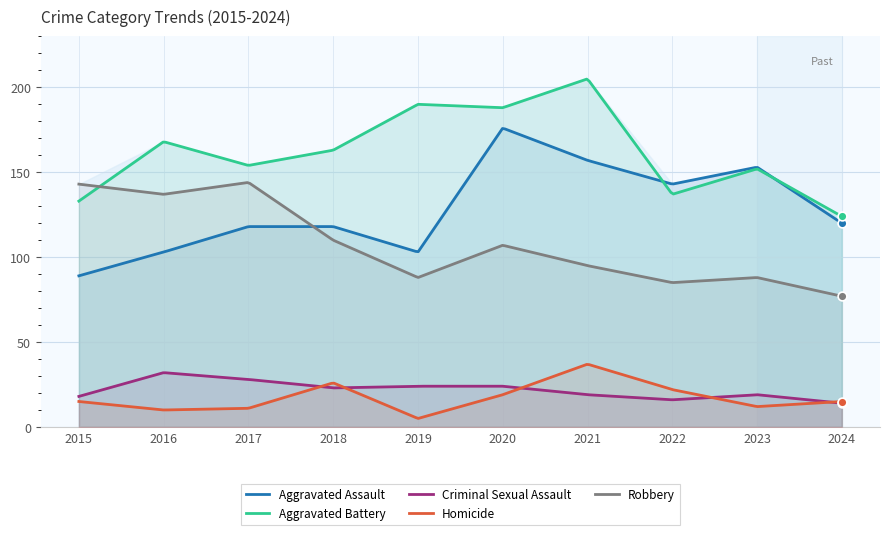

At which category is the sum across all series the highest?

2020